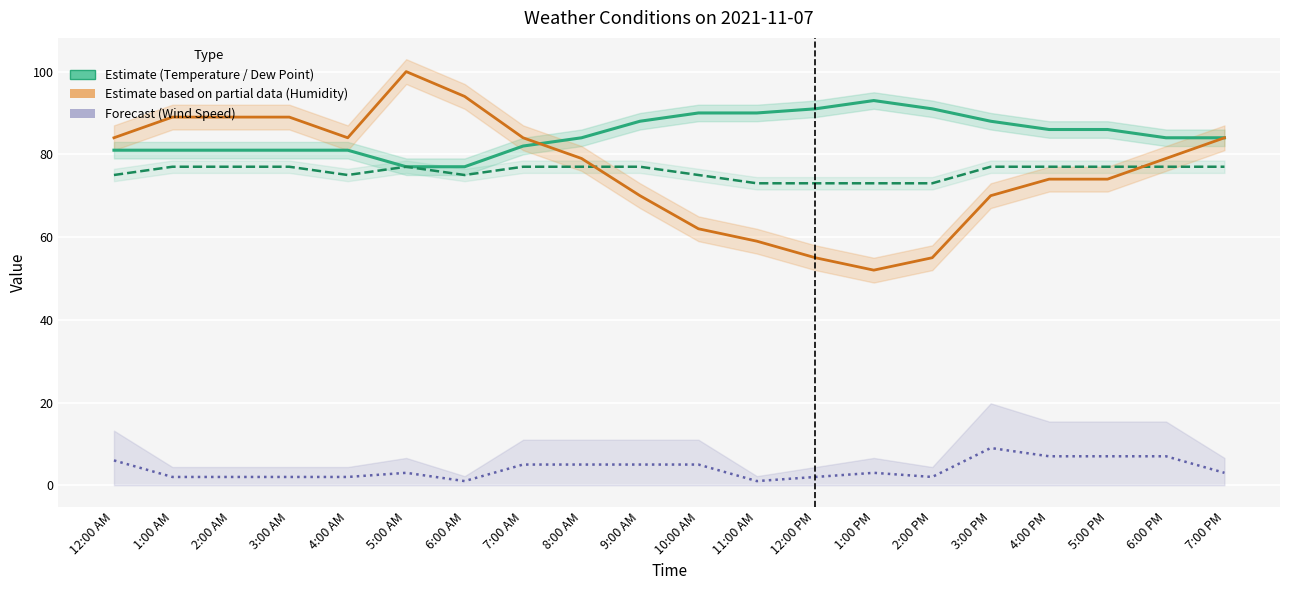

Is the value of Temperature (°F) at 2:00 AM greater than the value of Dew Point (°F) at 7:00 PM?

Yes